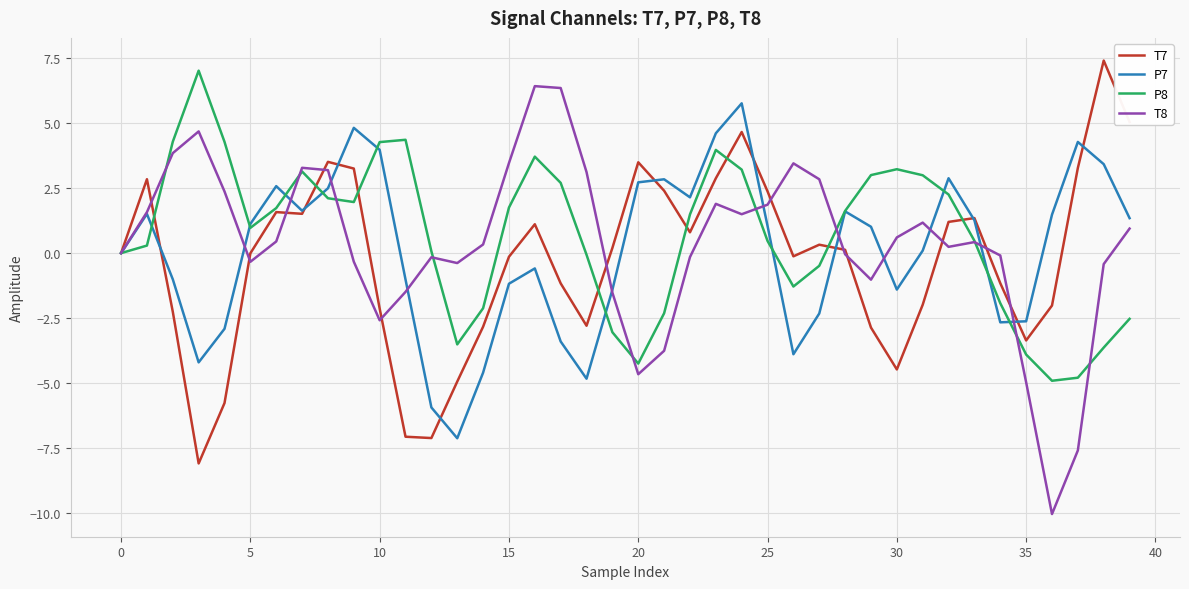

What is the maximum value for T8?

6.4